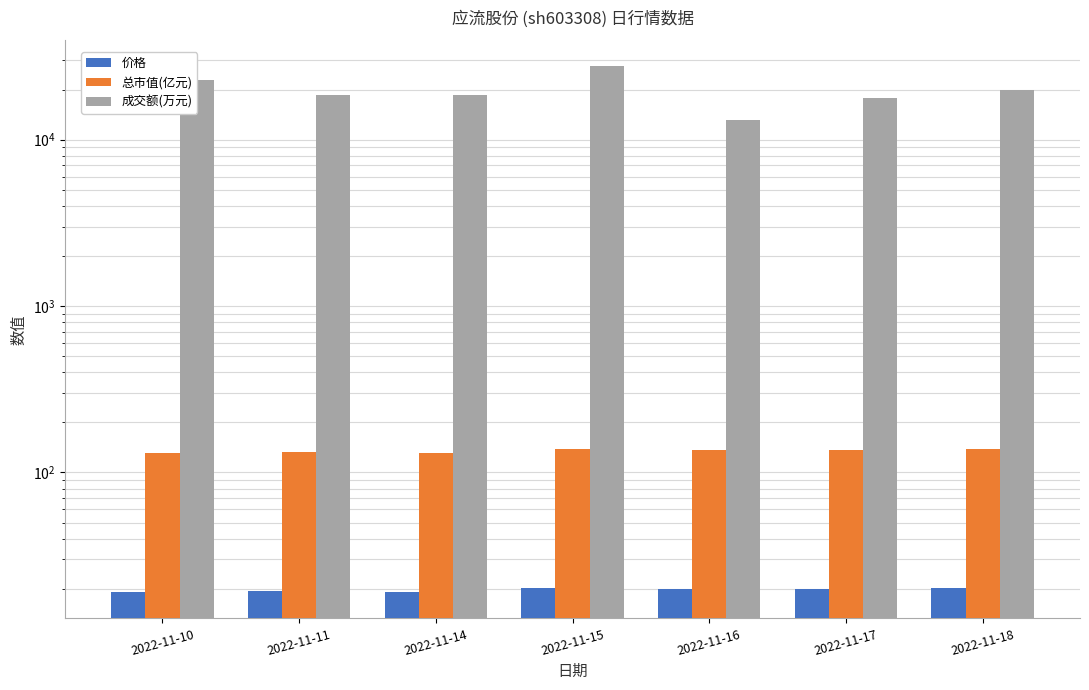

Where is 价格 nearest to the value 19?

2022-11-14